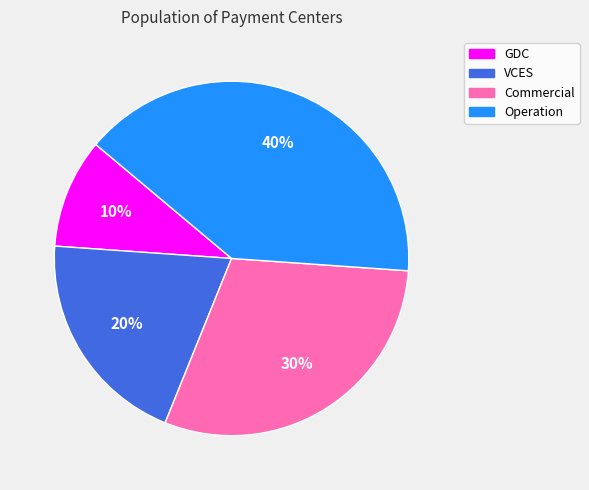

To the nearest percent, what is the difference between the largest and smallest slice percentages?

30%